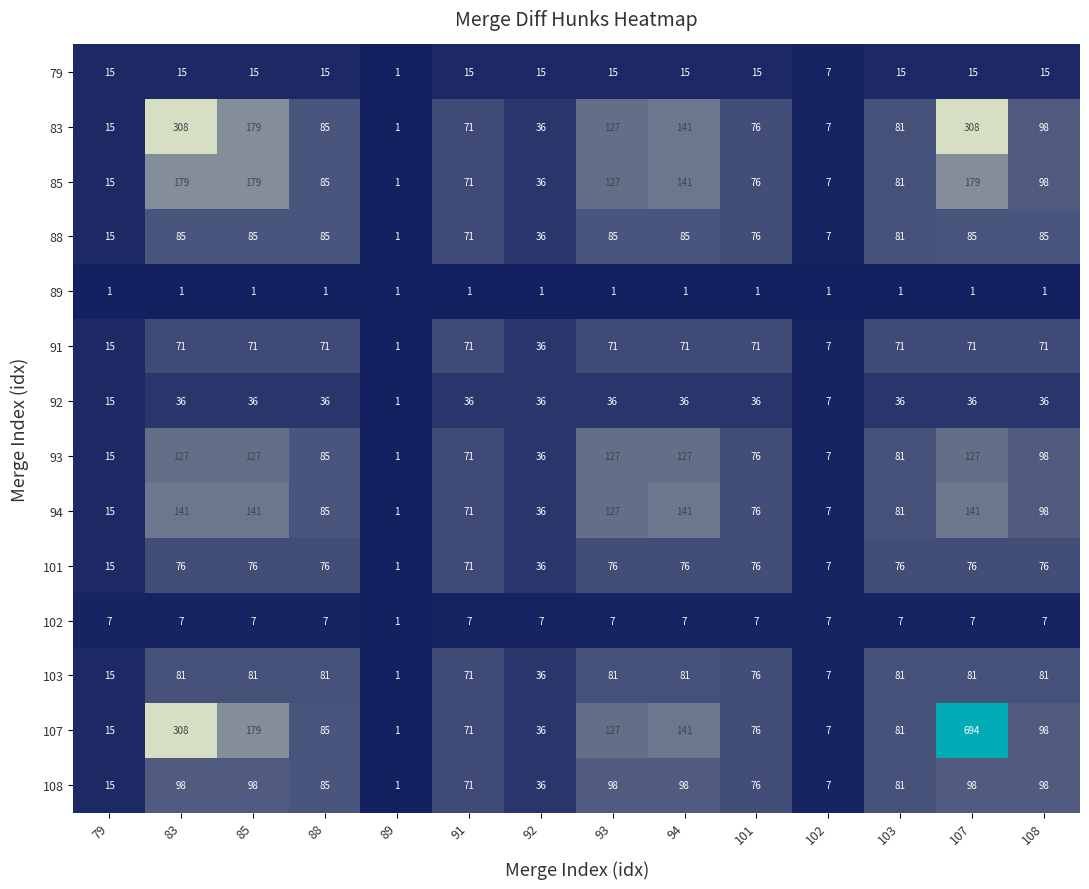

What is the total value across all series at 108?

960